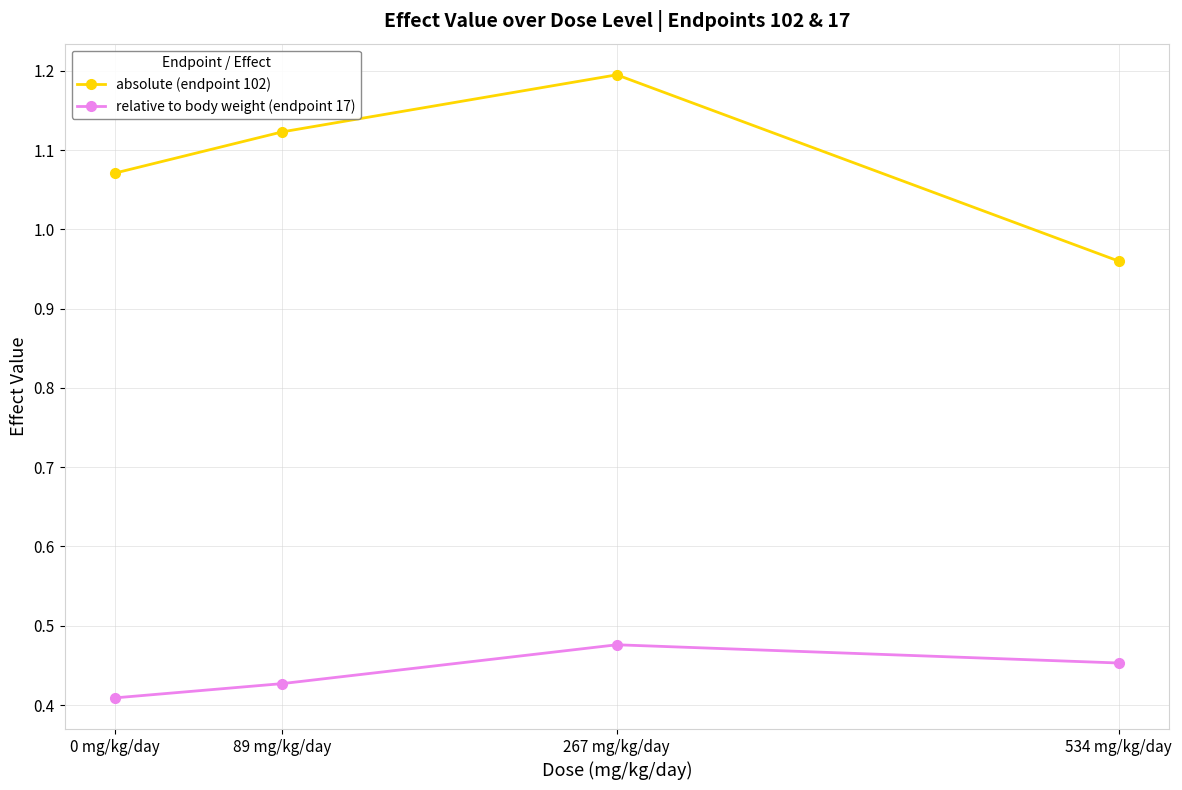

Does the chart have visible grid lines?

Yes